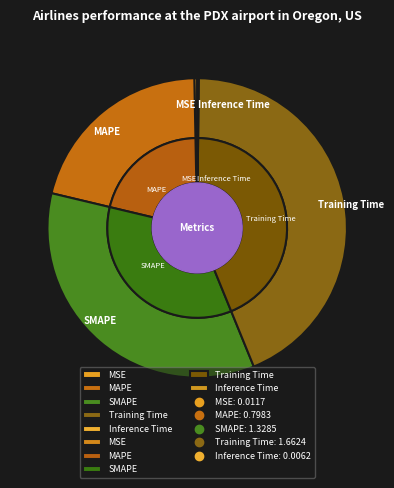

To the nearest percent, what is the difference between the SMAPE and Inference Time slice percentages?

35%